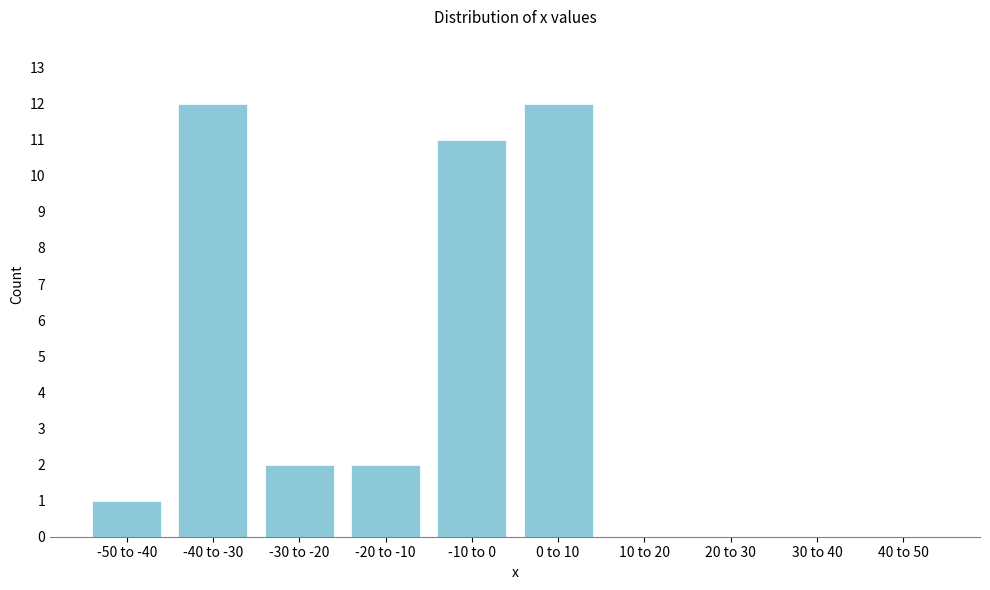

Reading left to right, extract all data points from this chart.

-50 to -40=1	-40 to -30=12	-30 to -20=2	-20 to -10=2	-10 to 0=11	0 to 10=12	10 to 20=0	20 to 30=0	30 to 40=0	40 to 50=0